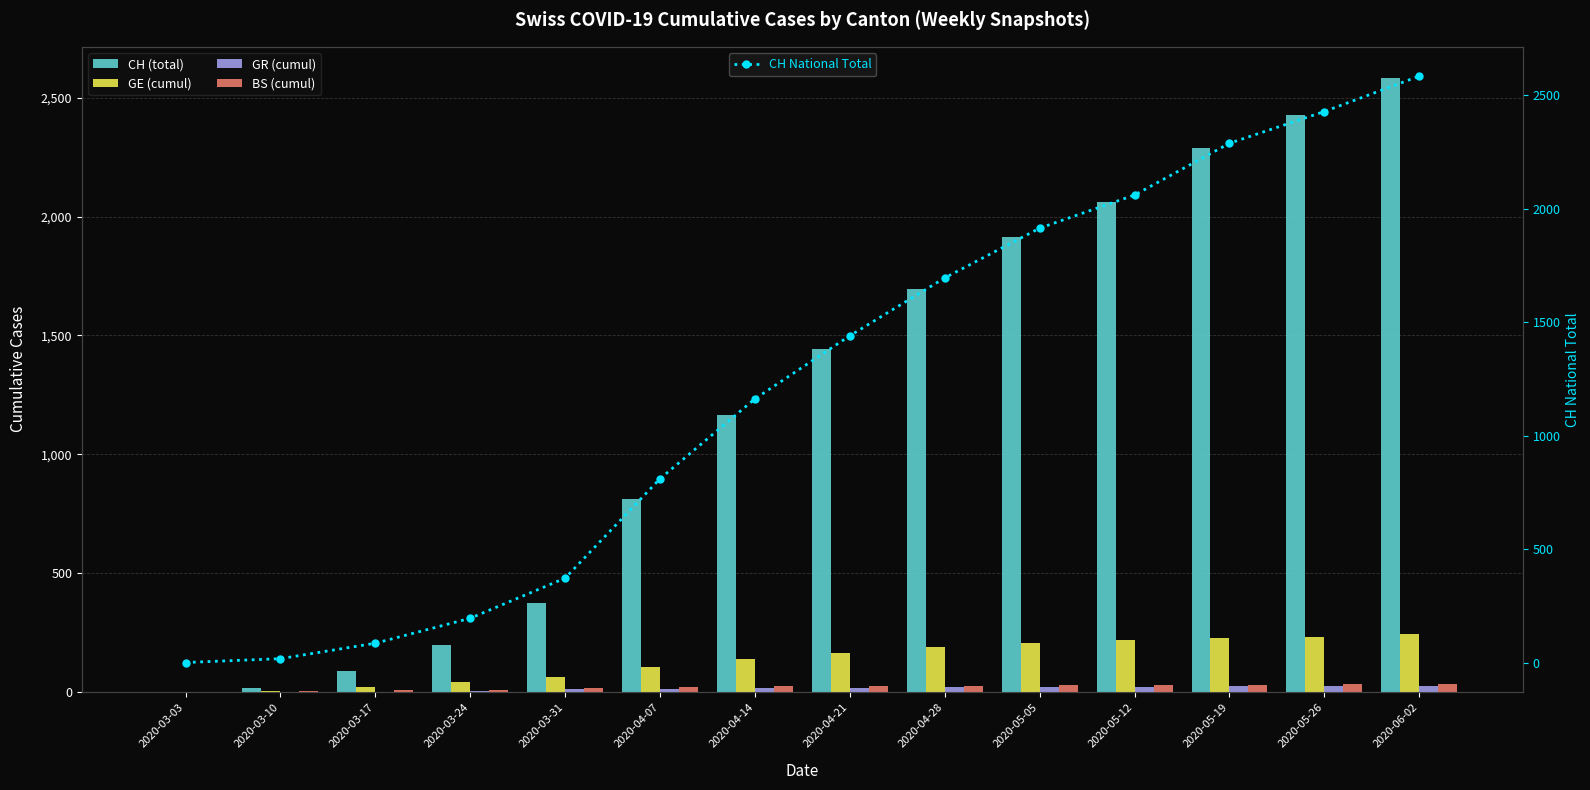

What is the label of the 9th bar from the right?

2020-04-07